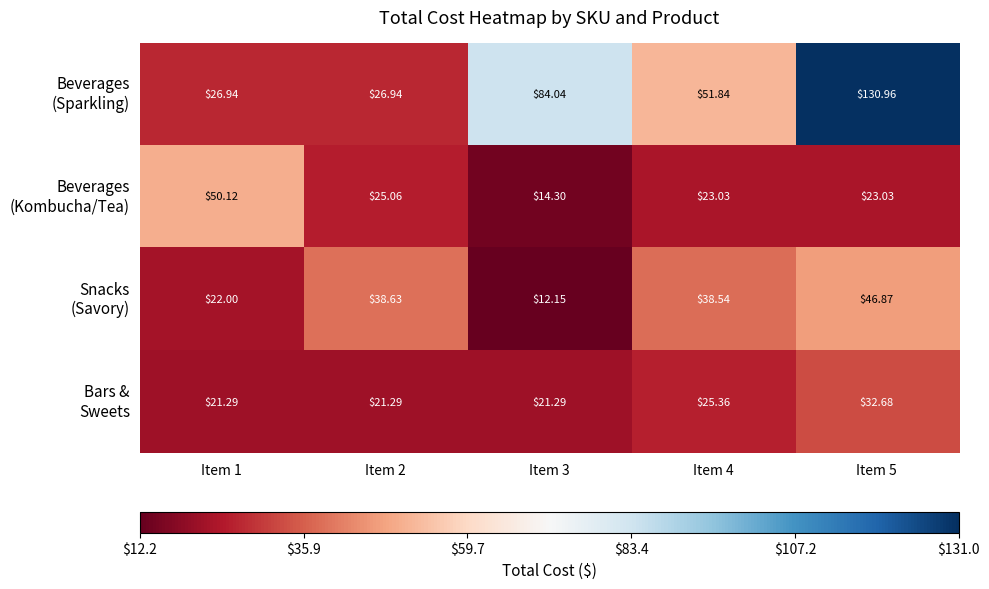

How many categories are shown in the chart?

5